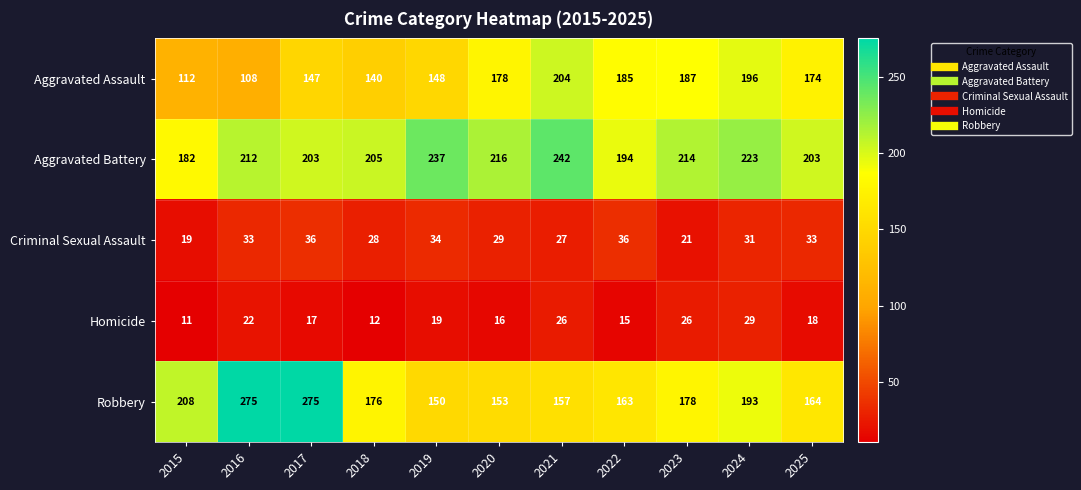

At how many categories does at least one series exceed 159?

11